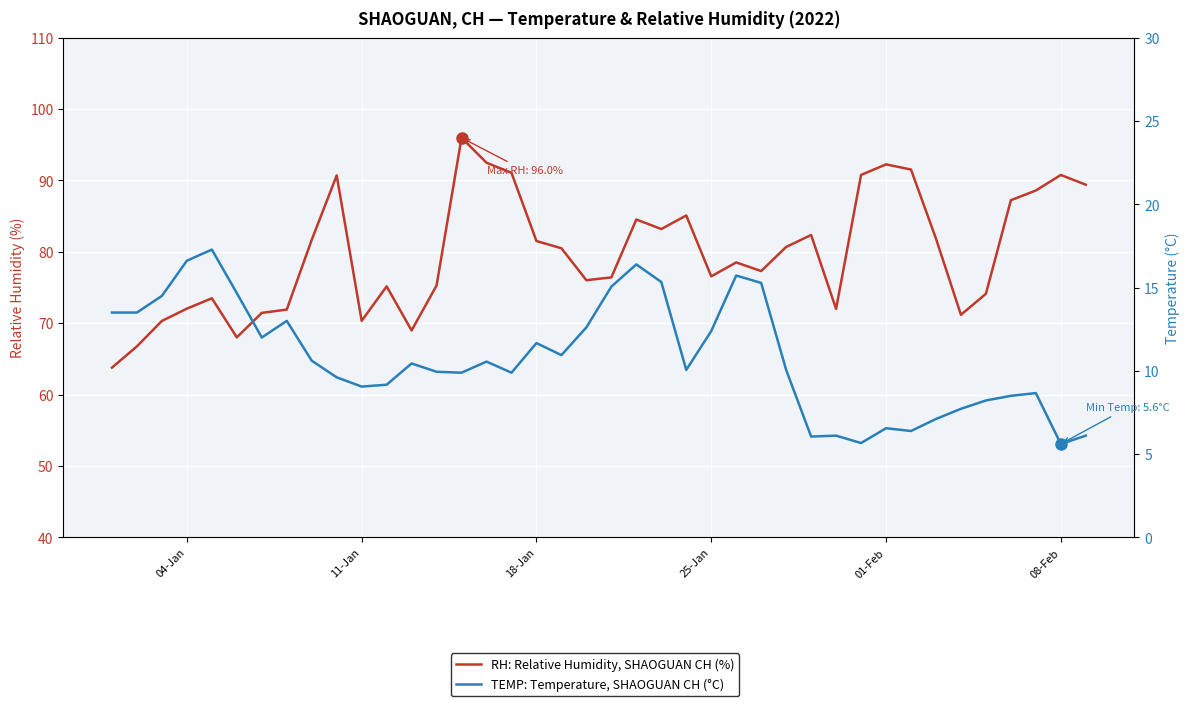

What is the difference between the maximum and second lowest values in the TEMP: Temperature, SHAOGUAN CH (°C) series?

11.6